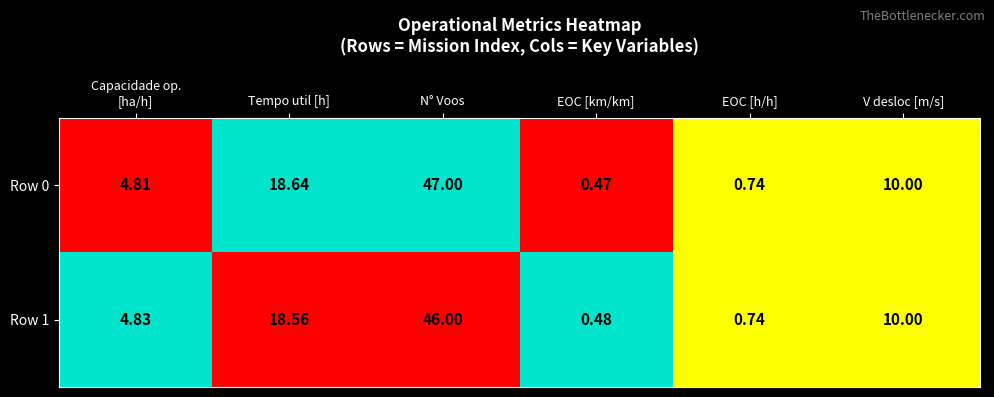

Where does the Row 0 series first go above 10?

Tempo util [h]